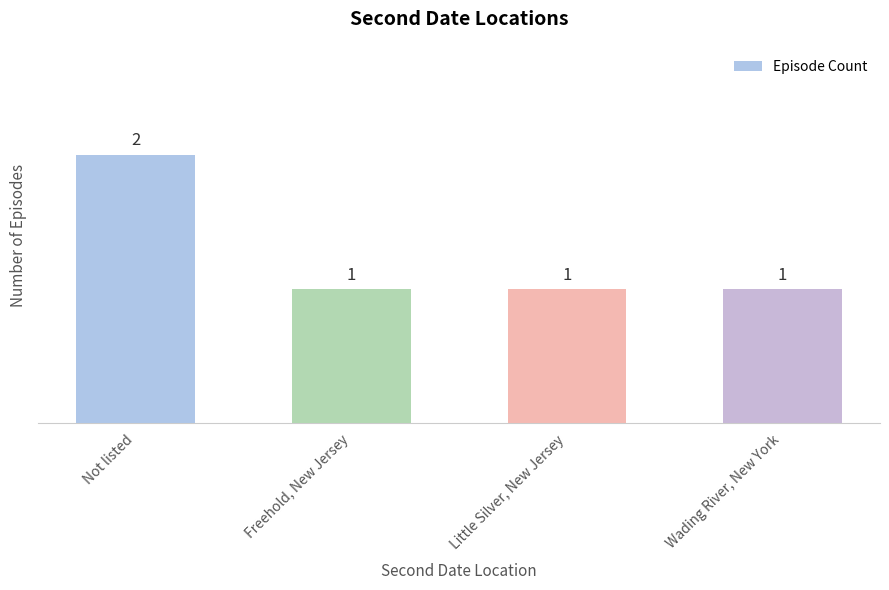

What is the label of the 1st bar from the right?

Wading River, New York